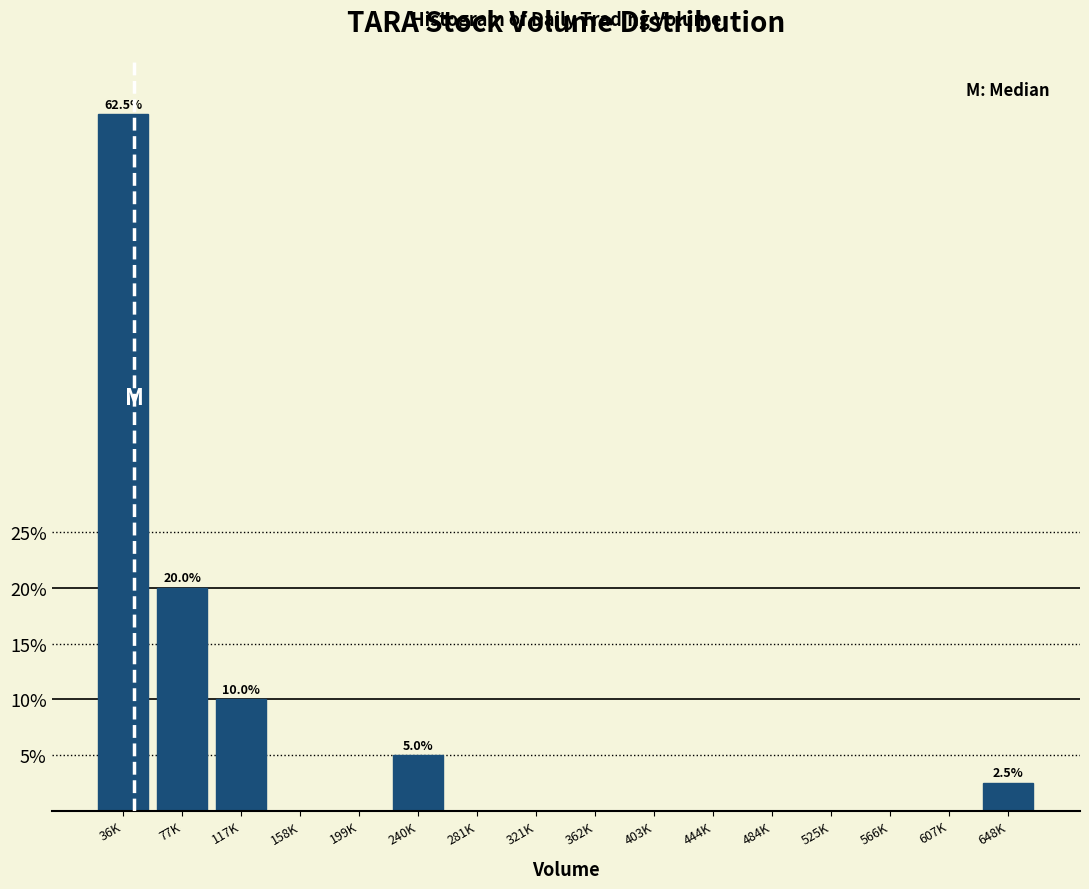

Reading left to right, what are all the values shown in this chart?

36K=62.5	77K=20.0	117K=10.0	158K=0.0	199K=0.0	240K=5.0	281K=0.0	321K=0.0	362K=0.0	403K=0.0	444K=0.0	484K=0.0	525K=0.0	566K=0.0	607K=0.0	648K=2.5